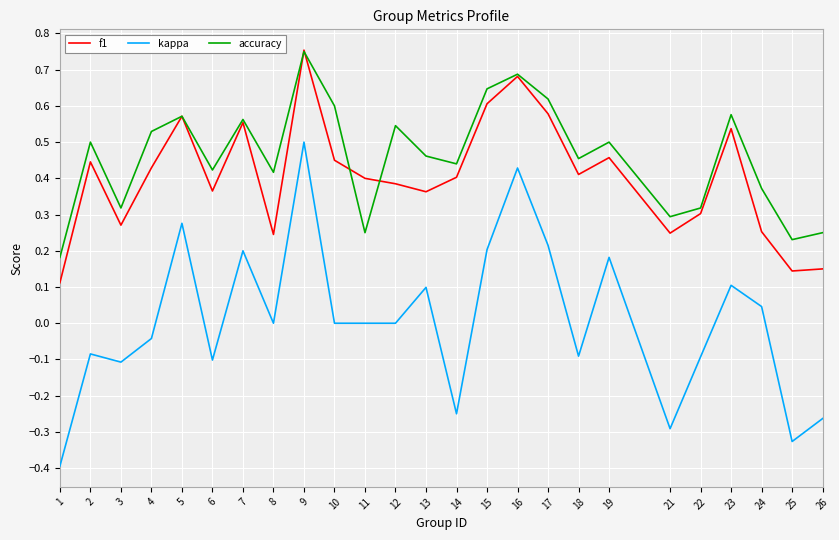

What is the total value across all series at 7?

1.3